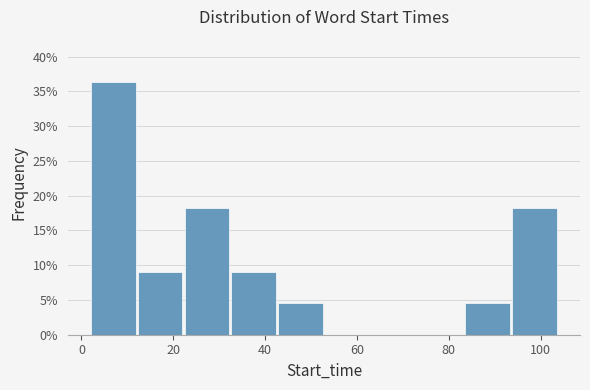

Over which range of the x-axis is the bar tallest?

2 to 12